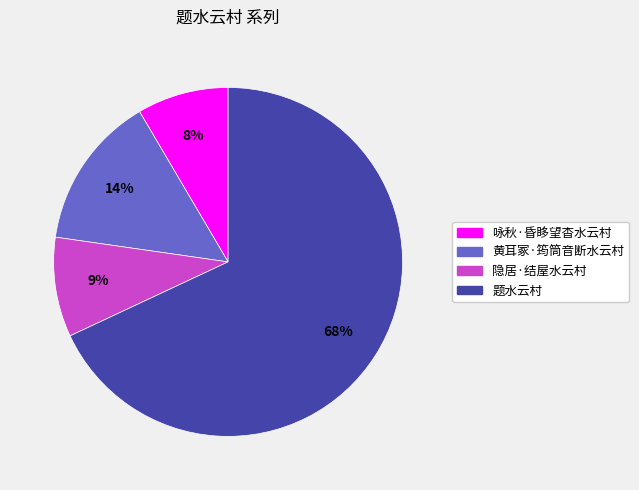

To the nearest percent, what is the average slice percentage?

25%